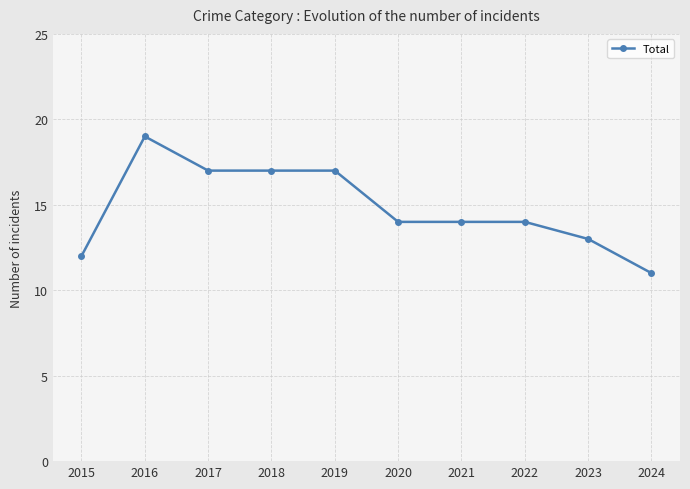

Which has a higher value, 2020 or 2017?

2017